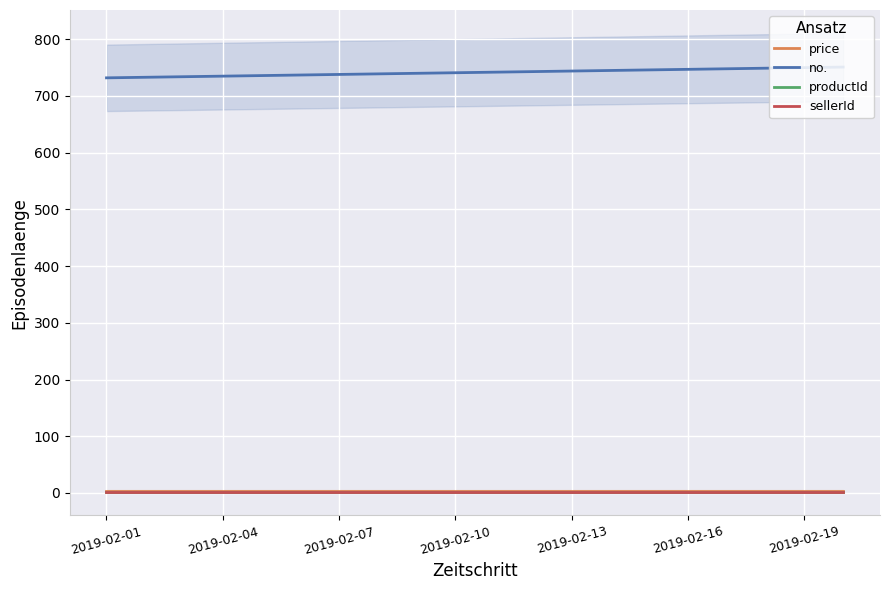

True or false: price has a value of 1.4 at 2019-02-04.

False